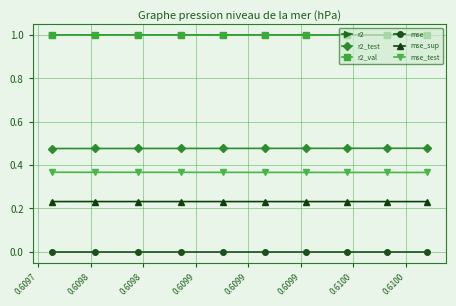

True or false: r2_val and r2_test cross at least once.

False